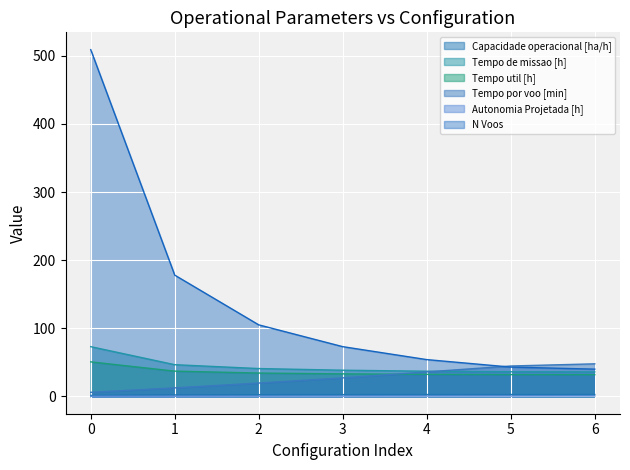

True or false: Capacidade operacional [ha/h] and Tempo por voo [min] intersect in this chart.

False